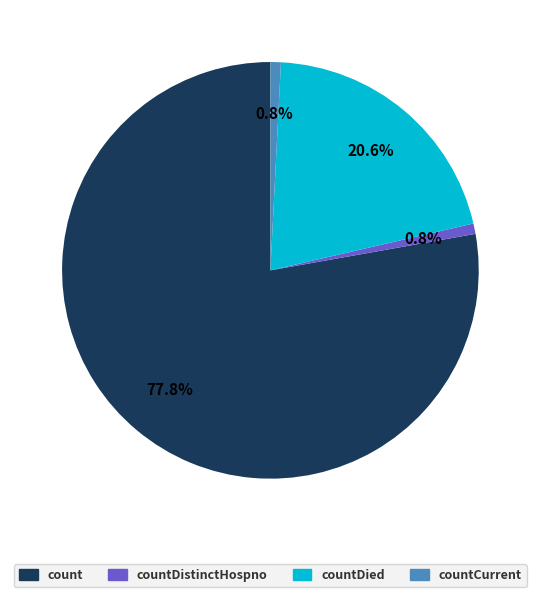

Between countDied and count, which is larger?

count